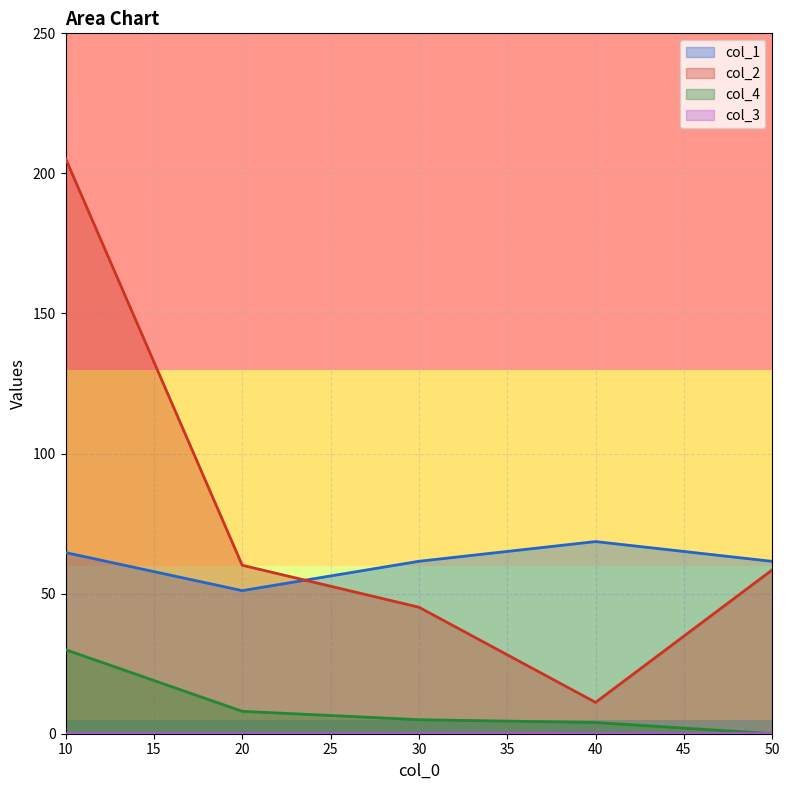

True or false: col_2 and col_1 intersect in this chart.

True